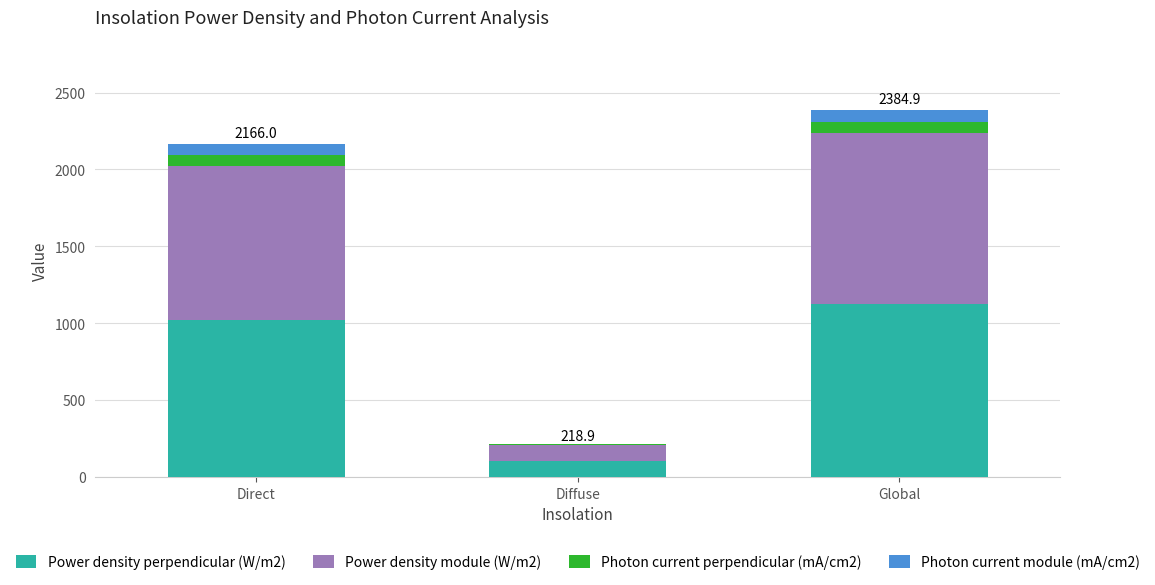

True or false: Power density perpendicular (W/m2) has a value of 1021.7 at Direct.

True